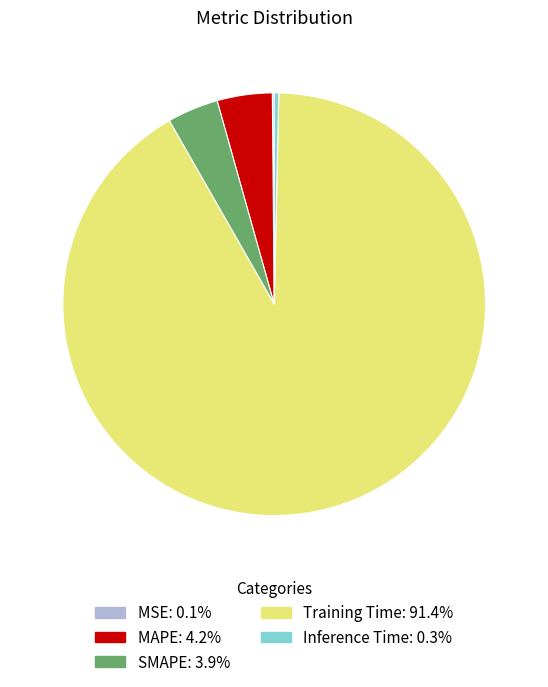

Which slice represents more than half of the pie?

Training Time